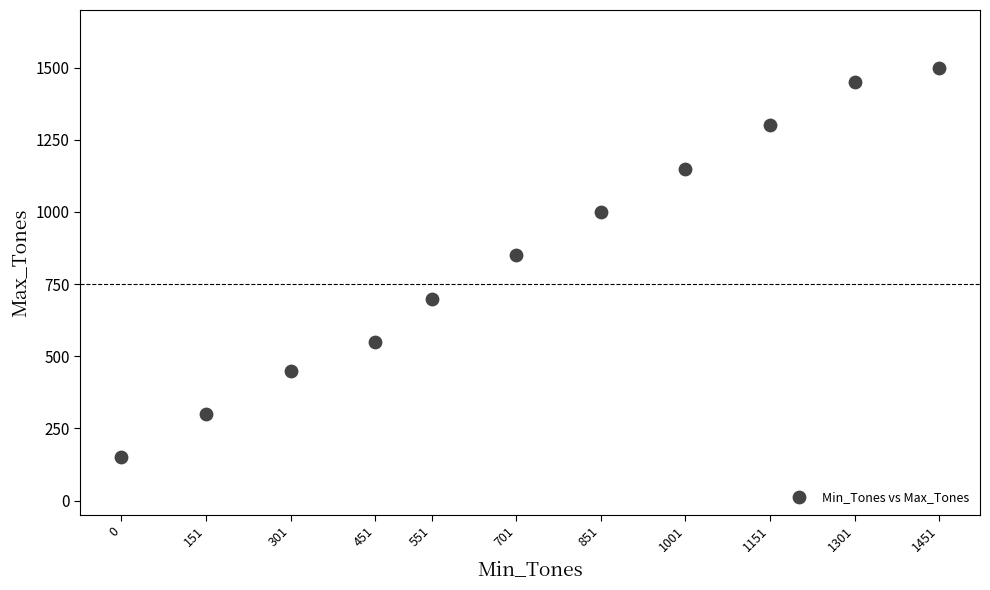

What Y value in the scatter plot is closest to 825?

850